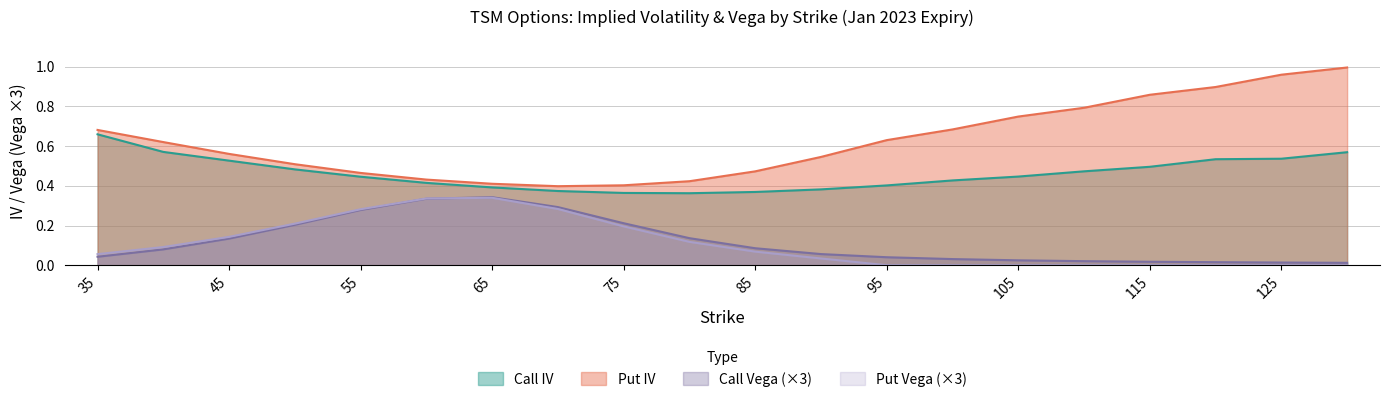

Read the Call Vega value at 80.

0.1